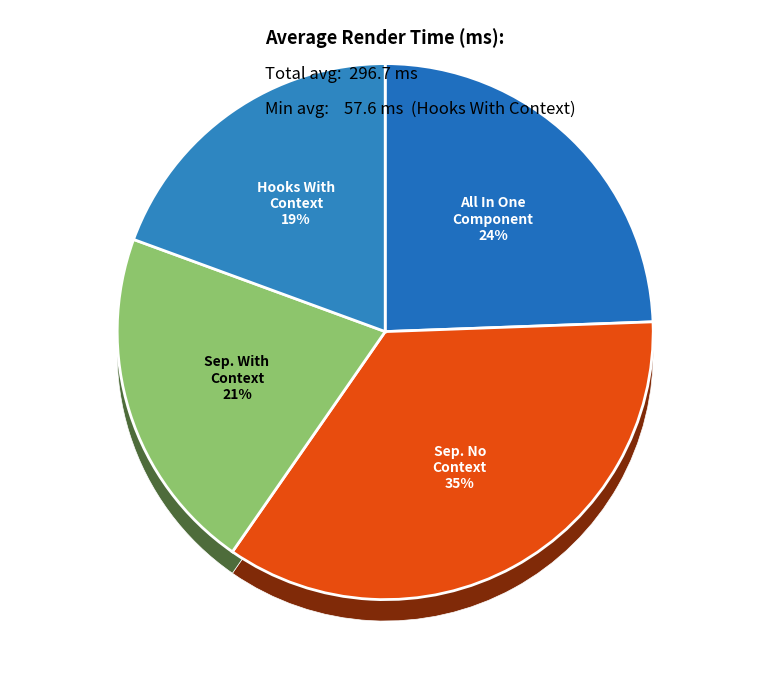

Is Hooks With Context the majority of the pie?

No